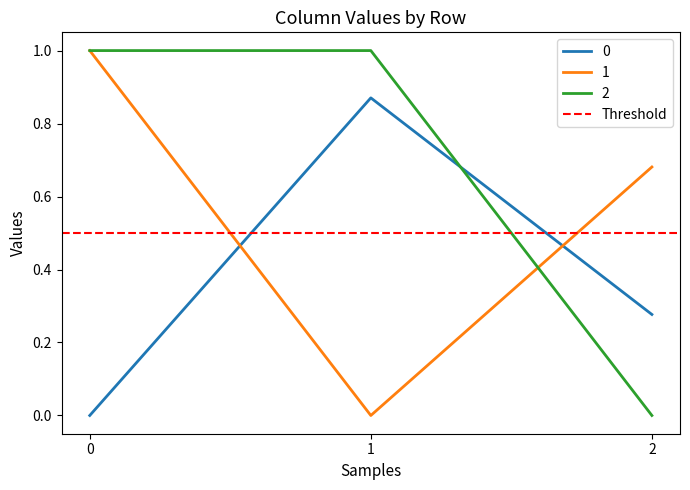

At which label is 2 closest to 0?

2